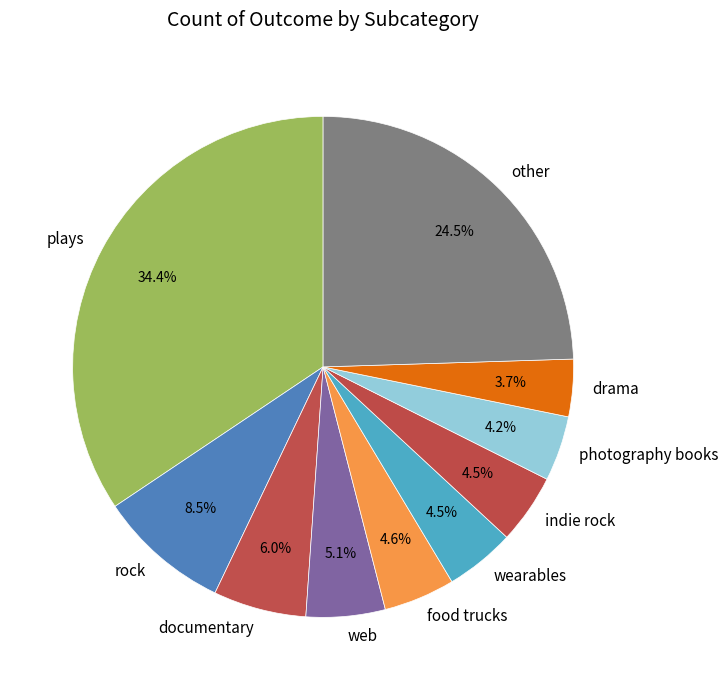

To the nearest percent, what is the combined percentage of wearables and other?

29%